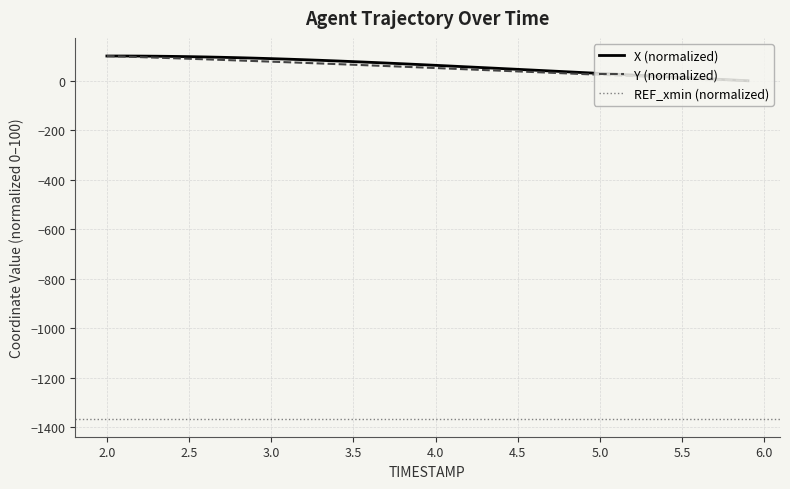

Reading left to right, transcribe all the data shown in this chart.

X: 100.0	100.0	99.7	99.2	98.4	97.4	96.2	94.8	93.2	91.4	89.4	87.3	85.0	82.6	80.0	77.4	74.5	71.6	68.6	65.5	62.4	59.2	55.9	52.7	49.4	46.1	42.9	39.6	36.3	32.9	29.6	26.3	23.0	19.7	16.4	13.1	9.8	6.6	3.3	0.0
Y: 100.0	97.9	95.7	93.5	91.2	89.0	86.7	84.4	82.0	79.7	77.3	74.8	72.4	69.9	67.3	64.8	62.2	59.5	56.9	54.2	51.4	48.7	46.0	43.3	40.6	37.9	35.1	32.4	29.7	27.0	24.3	21.6	18.9	16.2	13.5	10.8	8.1	5.4	2.7	0.0